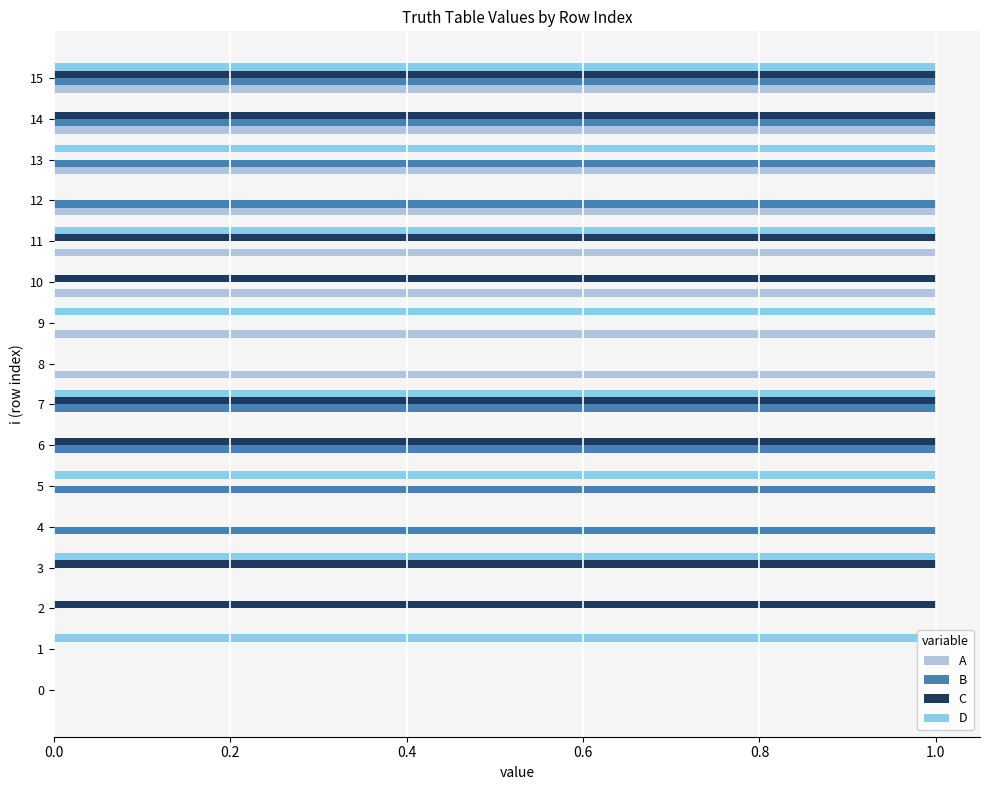

What is the sum of all B values?

8